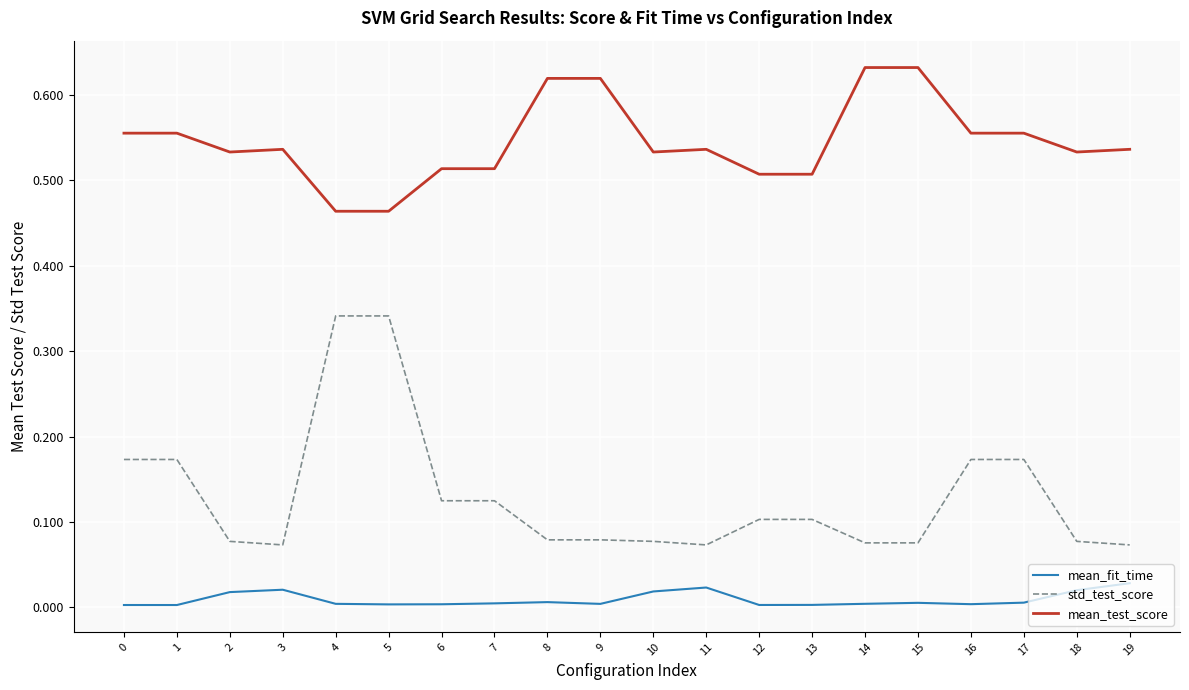

Between 16 and 19, which series saw the biggest shift?

std_test_score